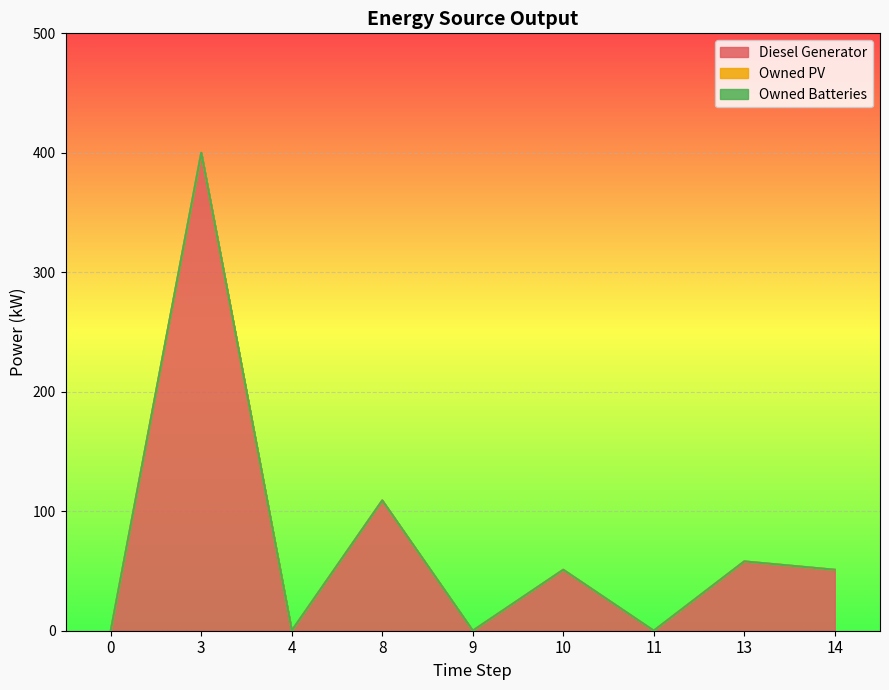

What is the spread (max minus min) of values at 8?

109